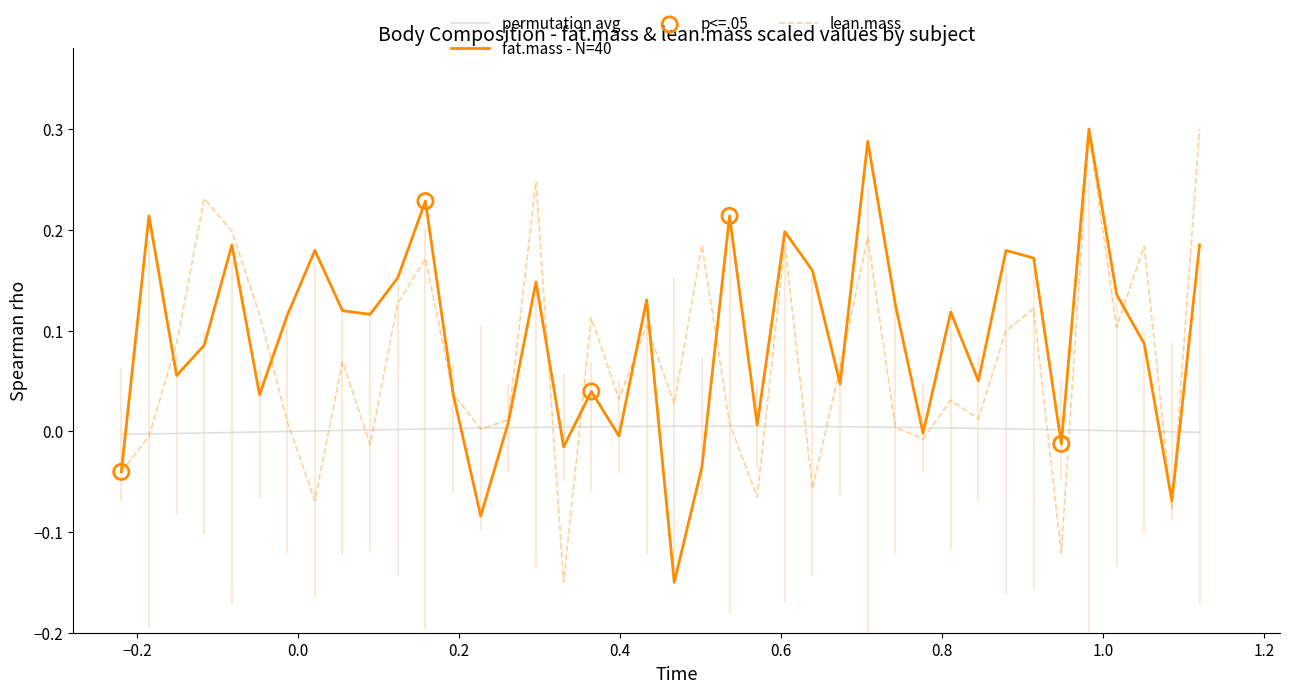

Which series reaches the maximum Y coordinate?

fat.mass